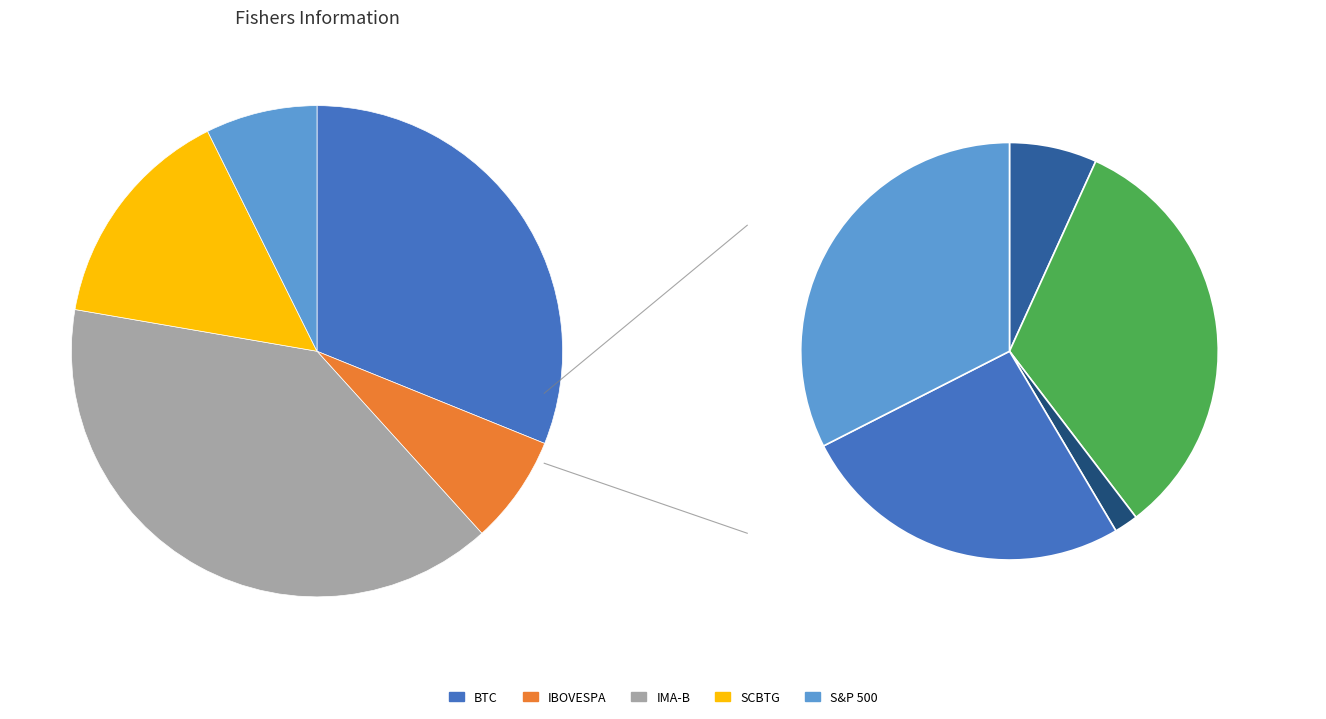

How many segments does this pie chart have?

5